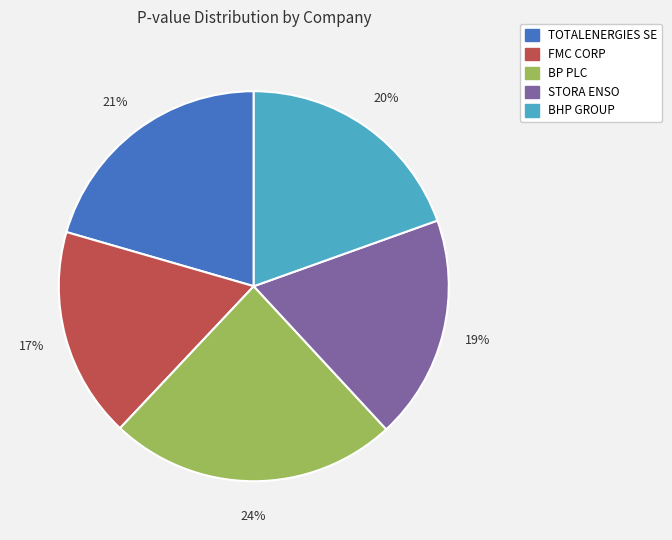

Which slice is the largest?

BP PLC